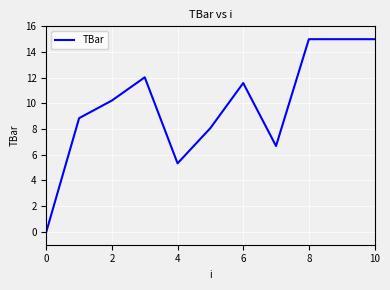

What is the difference between the maximum and minimum values?

15.0